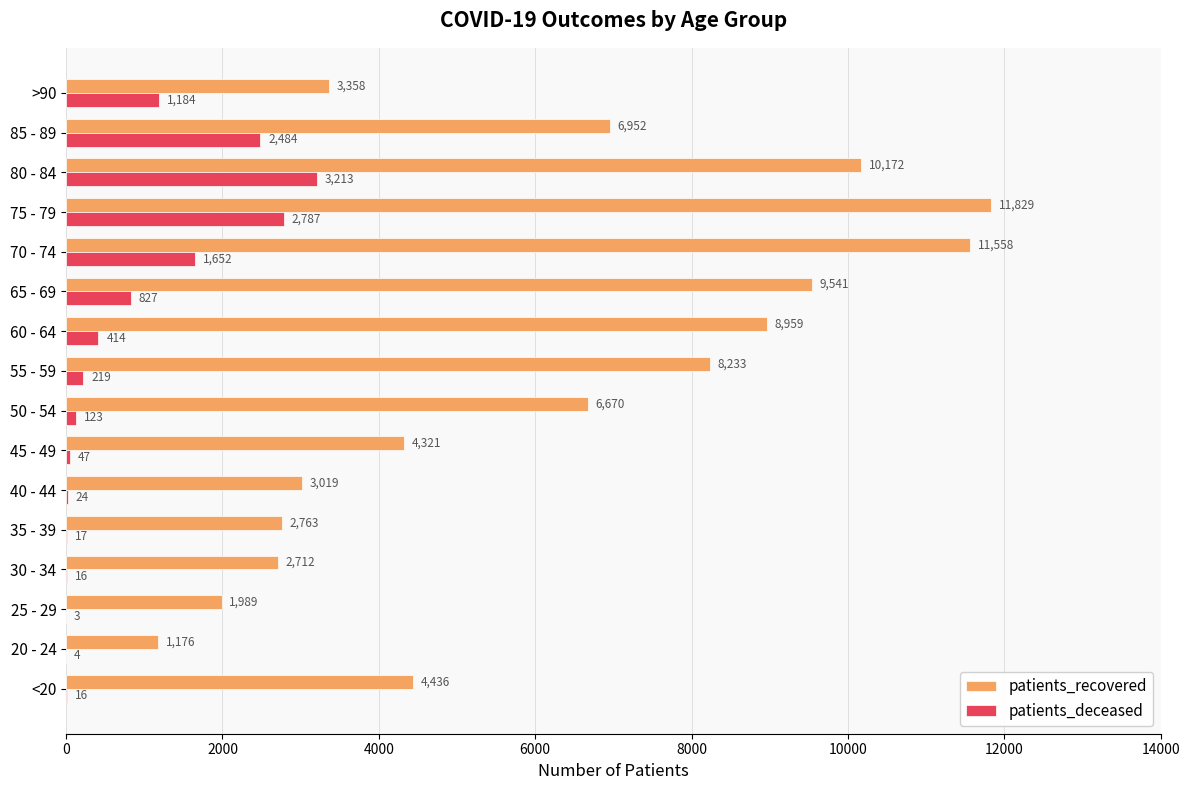

At which category does the chart reach its peak across all series?

75 - 79